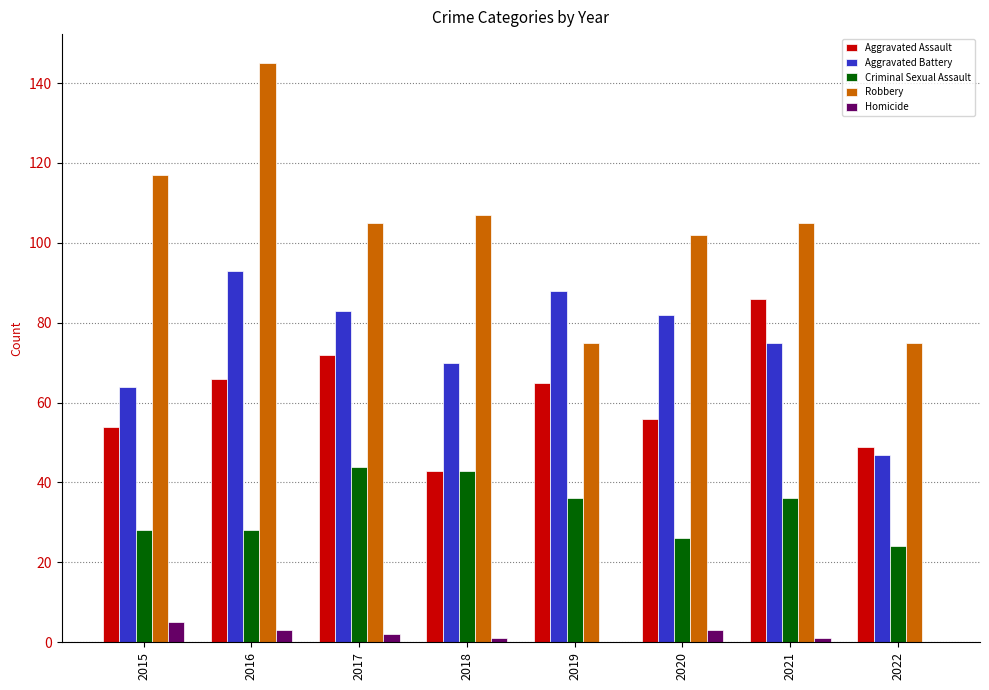

Reading left to right, what are all the values shown in this chart?

Aggravated Assault: 54	66	72	43	65	56	86	49
Aggravated Battery: 64	93	83	70	88	82	75	47
Criminal Sexual Assault: 28	28	44	43	36	26	36	24
Robbery: 117	145	105	107	75	102	105	75
Homicide: 5	3	2	1	0	3	1	0